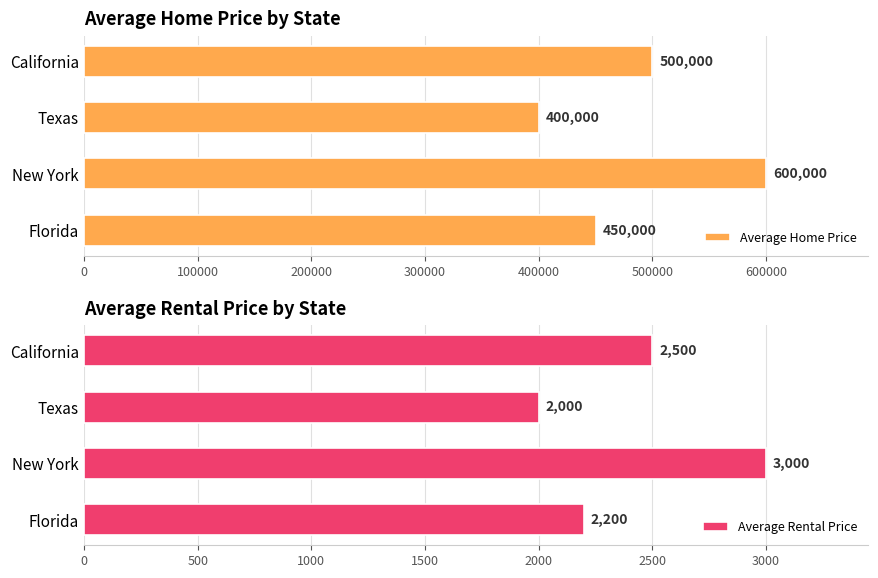

Which series has the widest spread of values?

Average Home Price